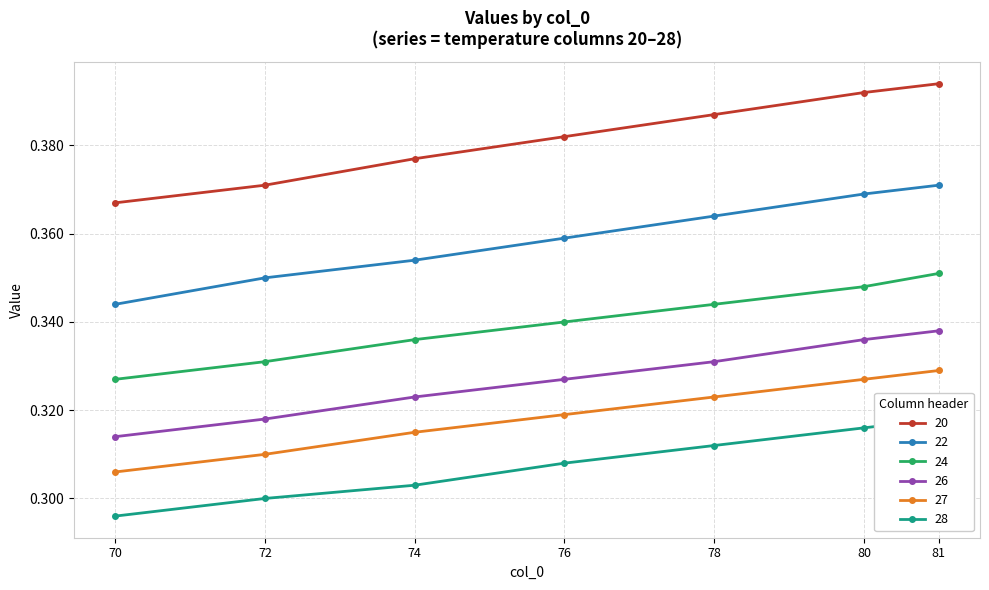

Read the 24 value at 81.

0.4